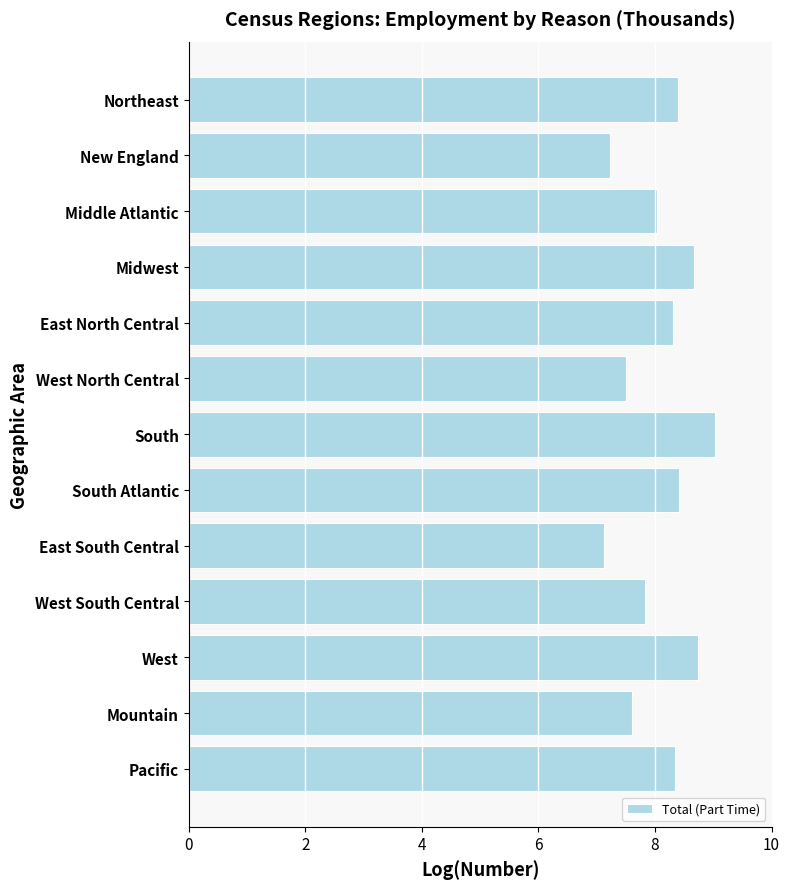

The value at Middle Atlantic is 8.0. True or false?

True